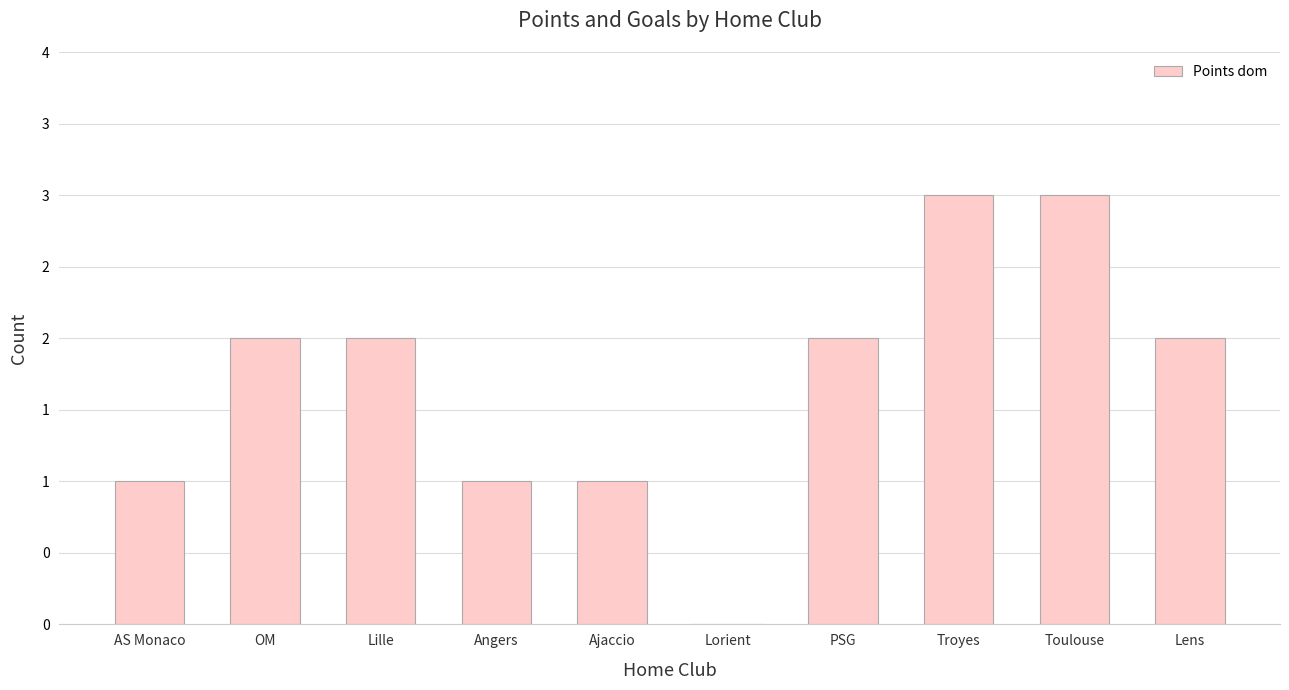

Are the bars horizontal?

No